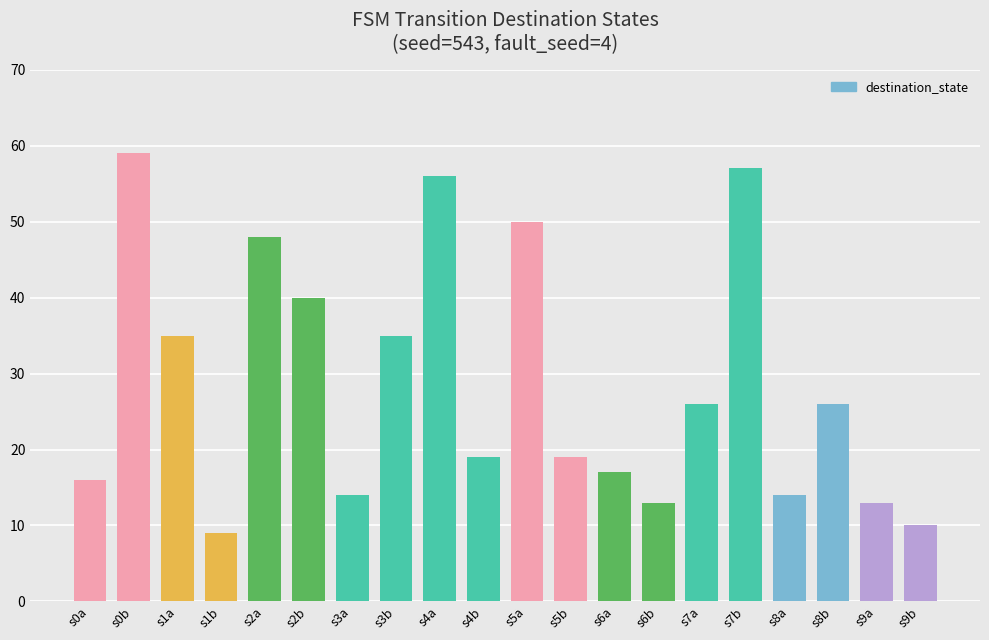

Reading left to right, transcribe all the data shown in this chart.

s0a=16	s0b=59	s1a=35	s1b=9	s2a=48	s2b=40	s3a=14	s3b=35	s4a=56	s4b=19	s5a=50	s5b=19	s6a=17	s6b=13	s7a=26	s7b=57	s8a=14	s8b=26	s9a=13	s9b=10